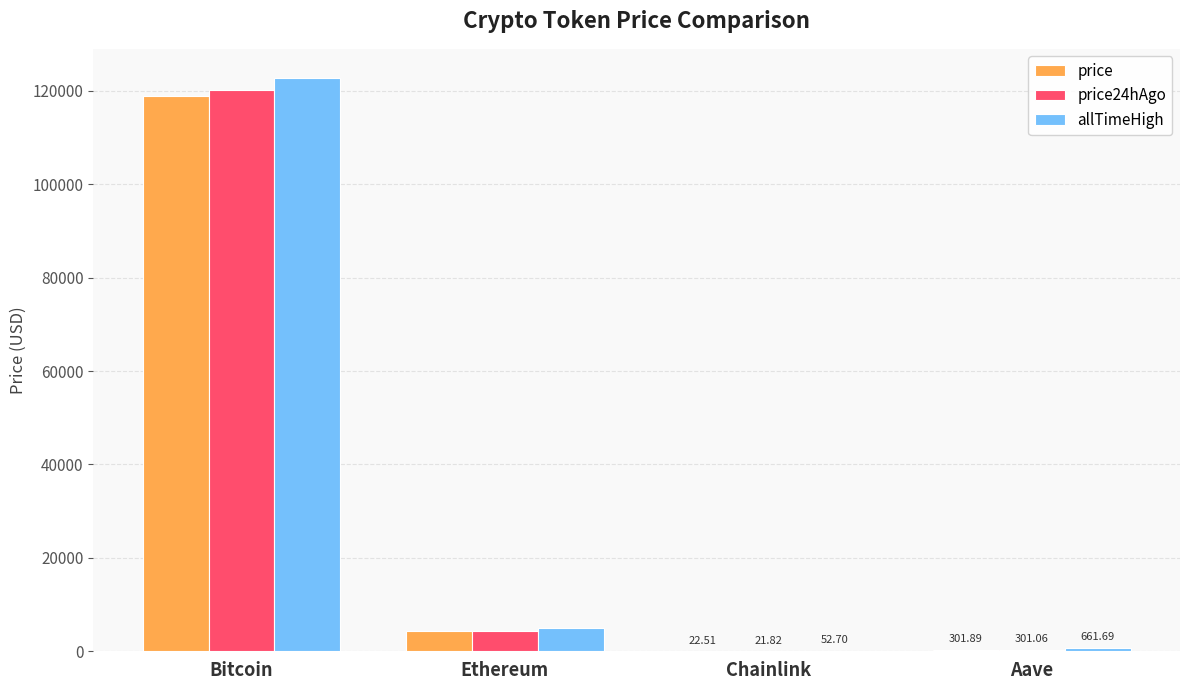

How many data points in price24hAgo are above 4281?

2